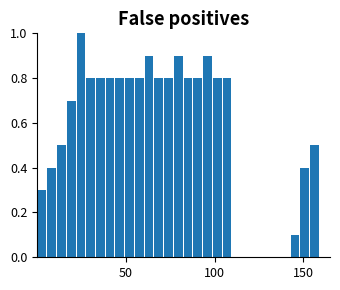

Around what value on the x-axis is the tallest bar? Give the approximate position of its centre, as read against the axis.

25